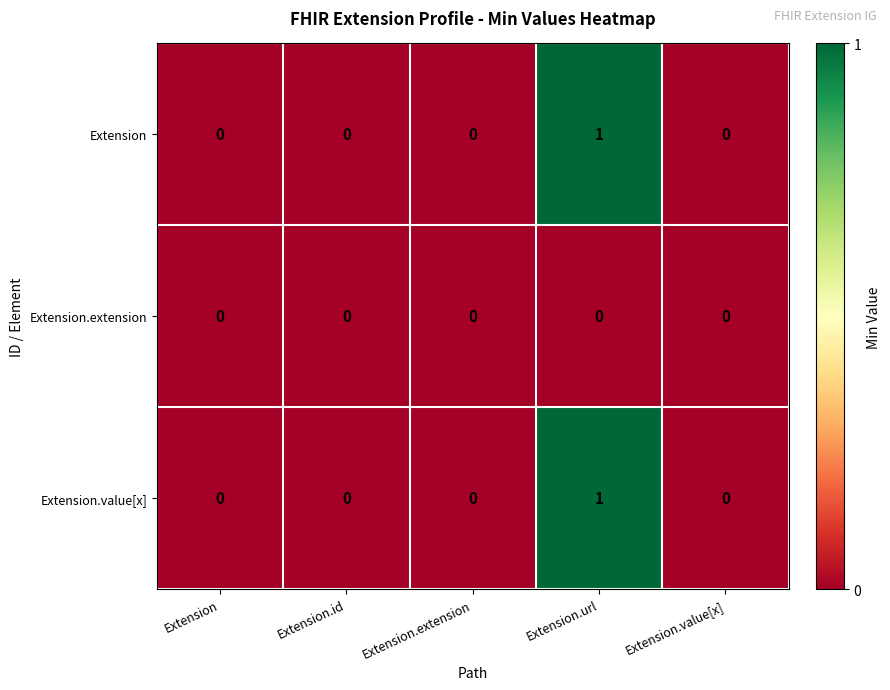

At which label does Extension reach its peak?

Extension.url